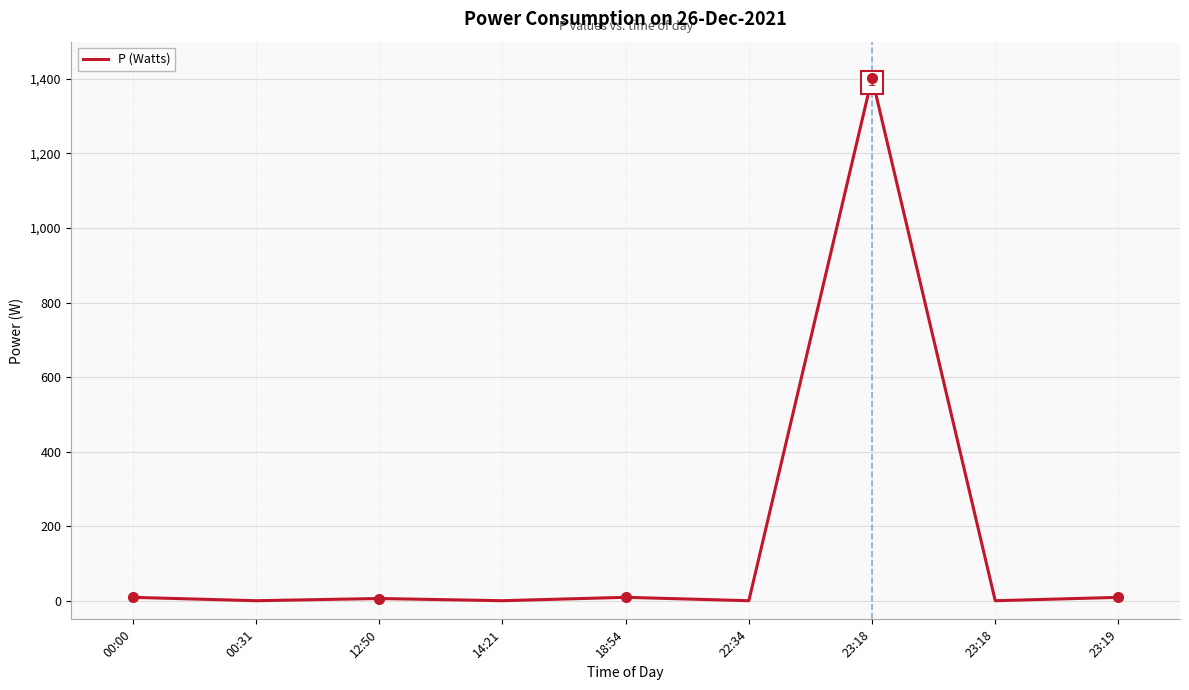

Reading left to right, extract all data points from this chart.

00:00=9.0	00:31=0.0	12:50=5.9	14:21=0.0	18:54=9.1	22:34=0.0	23:18=1402.8	23:18=0.0	23:19=9.0